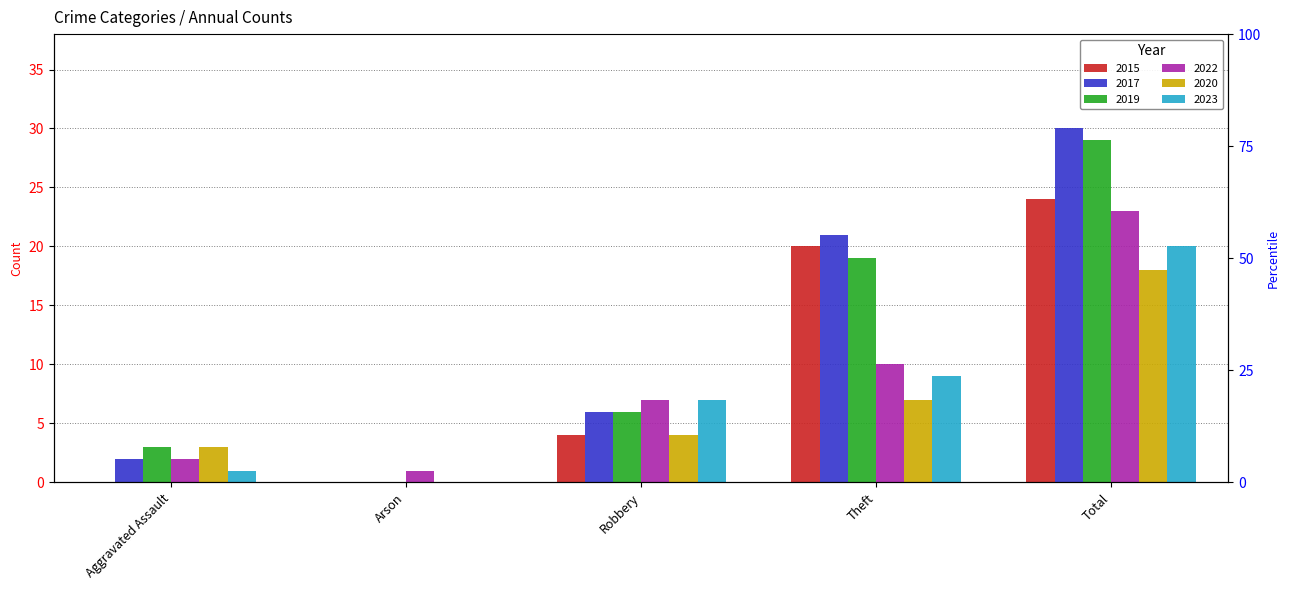

At which category is the sum across all series the highest?

Total